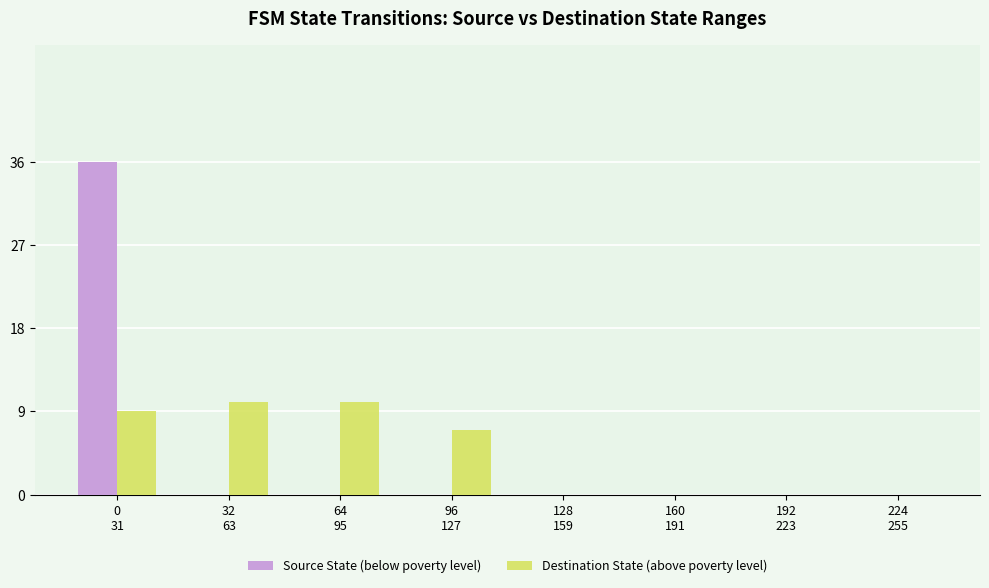

What is the sum of all Destination State (above poverty level) values?

36